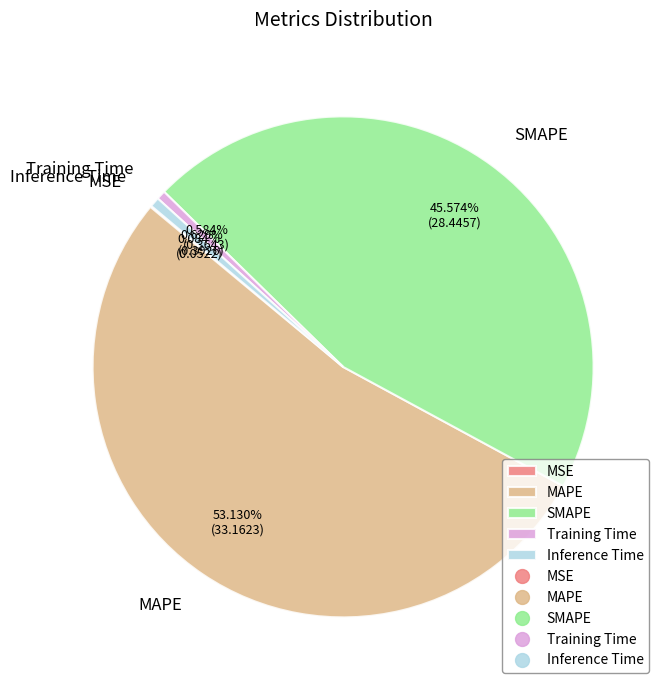

What percentage is the Training Time slice, to the nearest percent?

1%